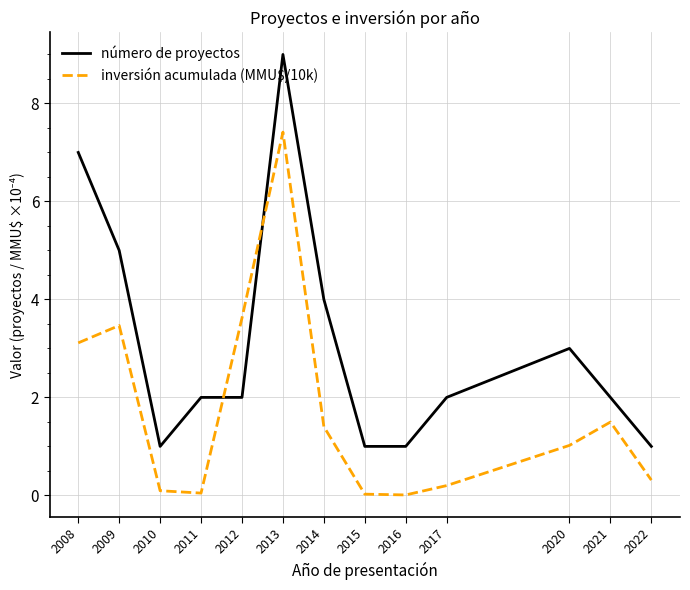

List the series in order of their overall mean, highest first.

número de proyectos, inversión acumulada (MMU$/10k)